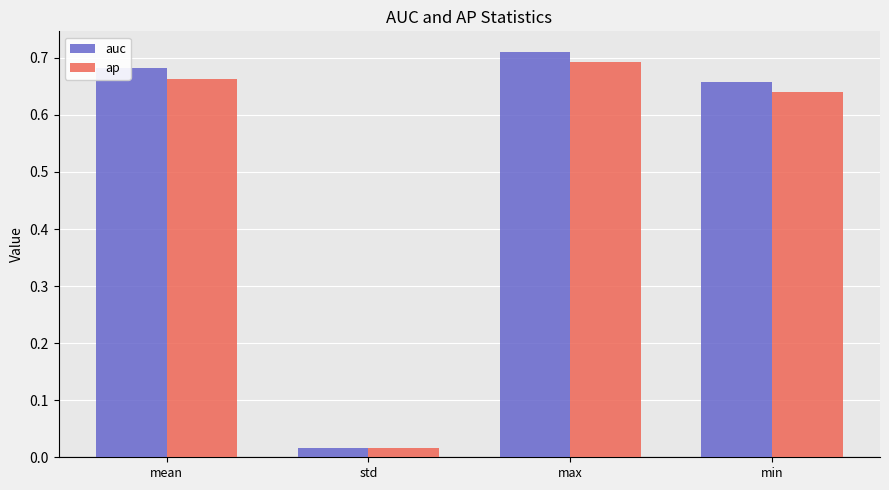

What position from the right is min?

1